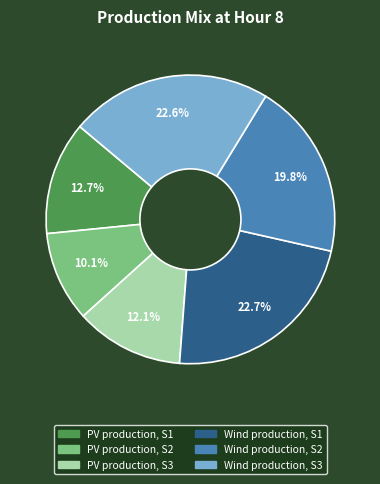

Does PV production, S2 represent more than half of the total?

No